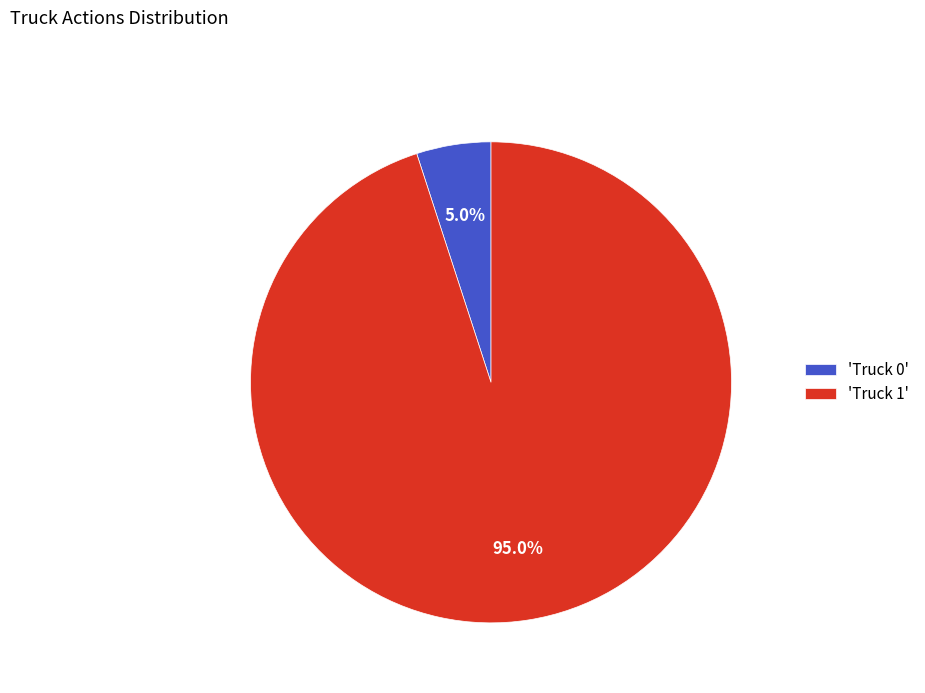

Is the sum of 'Truck 1' and 'Truck 0' greater than half?

Yes